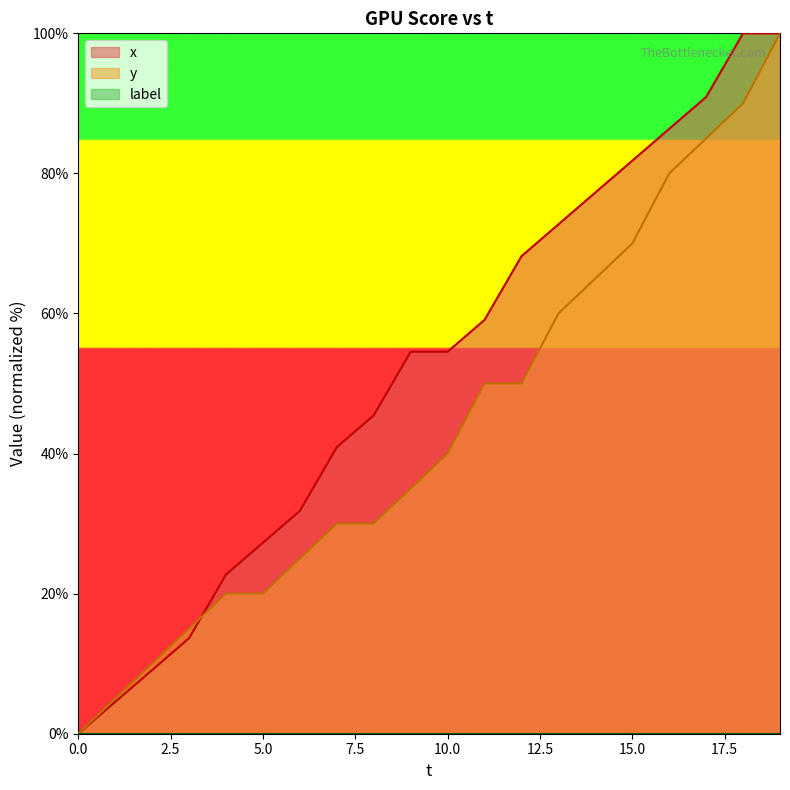

What is the value of the x point at the 19th from the left?

100.0